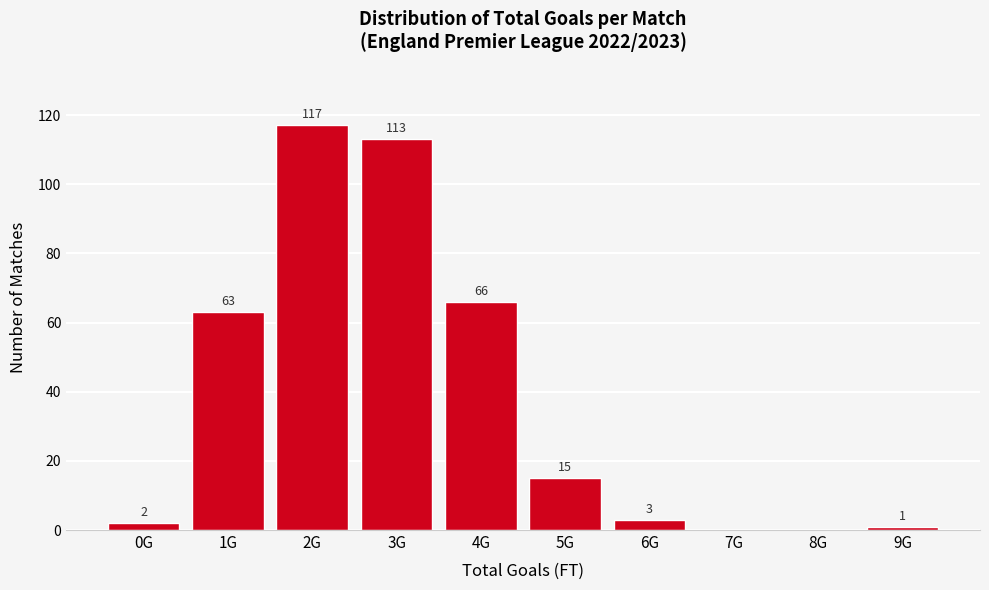

Reading left to right, what are all the values shown in this chart?

0G=2	1G=63	2G=117	3G=113	4G=66	5G=15	6G=3	7G=0	8G=0	9G=1